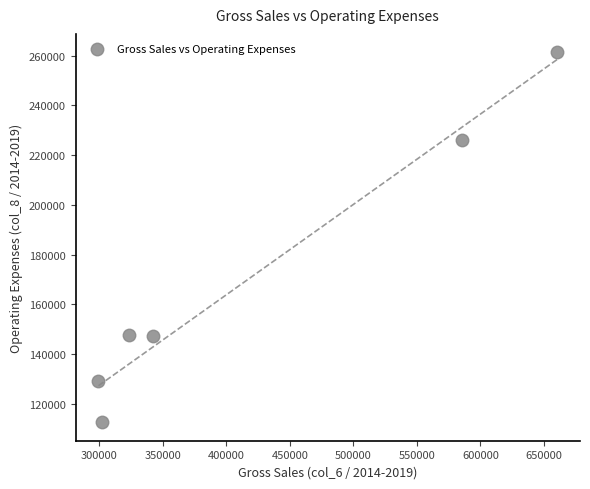

What is the range of Y values (max minus min)?

148642.3